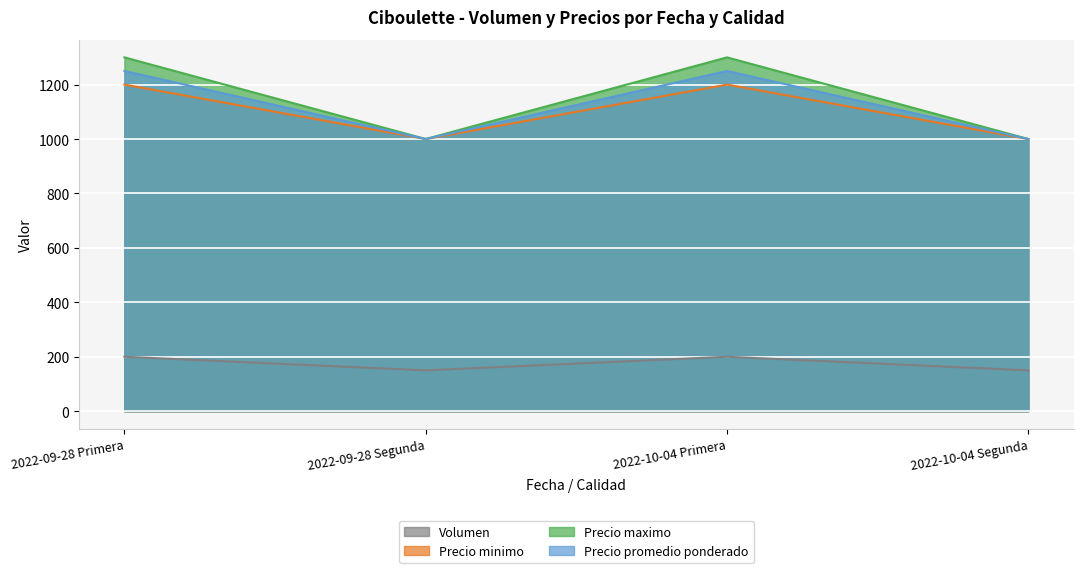

Reading left to right, list all the values displayed in this chart.

Volumen: 2022-09-28 Primera=200	2022-09-28 Segunda=150	2022-10-04 Primera=200	2022-10-04 Segunda=150
Precio minimo: 2022-09-28 Primera=1200	2022-09-28 Segunda=1000	2022-10-04 Primera=1200	2022-10-04 Segunda=1000
Precio maximo: 2022-09-28 Primera=1300	2022-09-28 Segunda=1000	2022-10-04 Primera=1300	2022-10-04 Segunda=1000
Precio promedio ponderado: 2022-09-28 Primera=1250	2022-09-28 Segunda=1000	2022-10-04 Primera=1250	2022-10-04 Segunda=1000